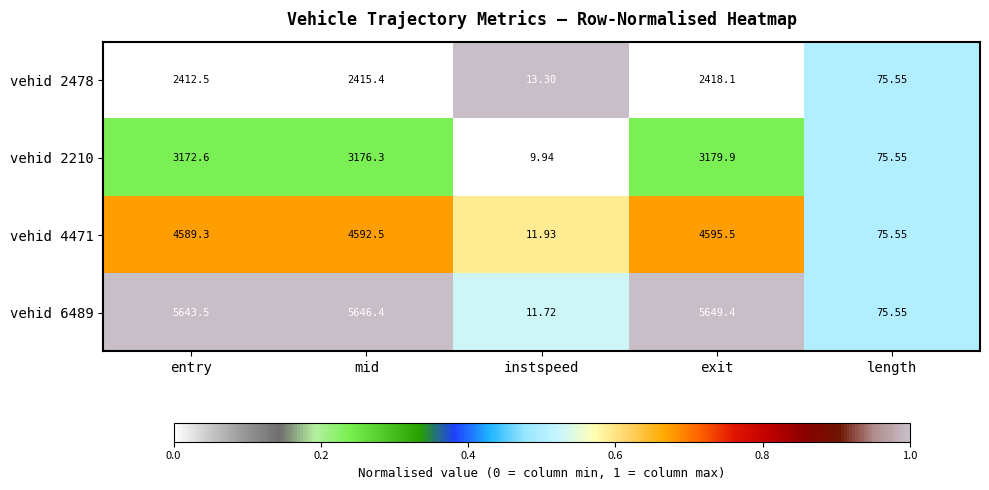

Which series has the largest total across all categories?

vehid 6489